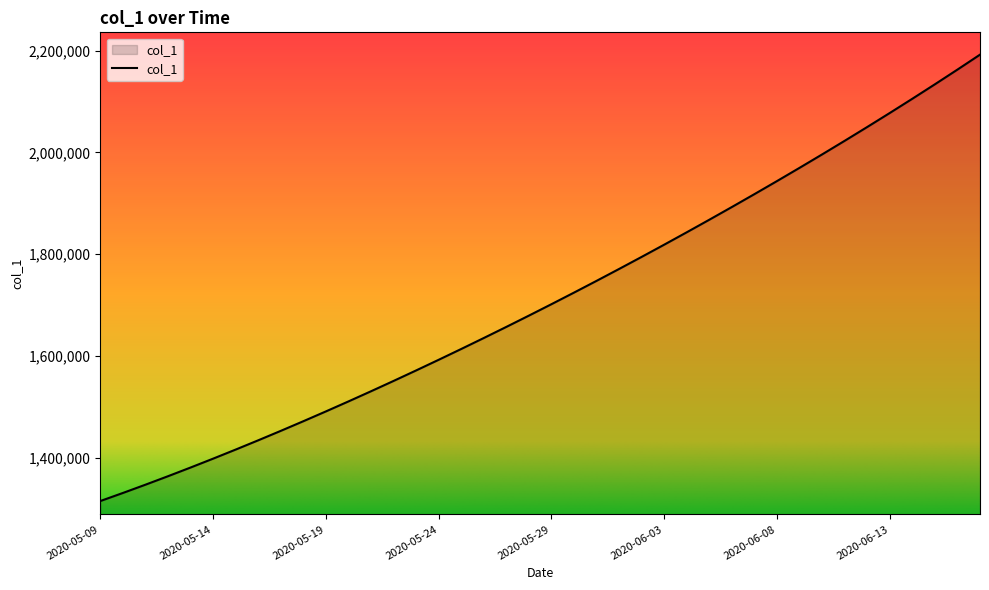

What is the difference between the maximum and minimum values?

877083.0